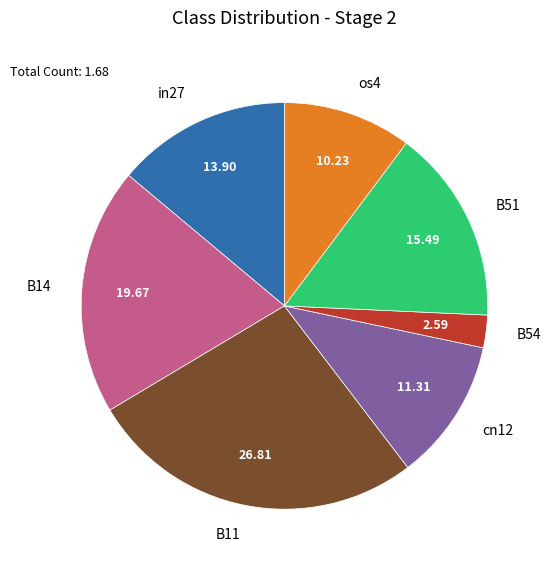

Is there any slice that represents more than half of the pie?

No